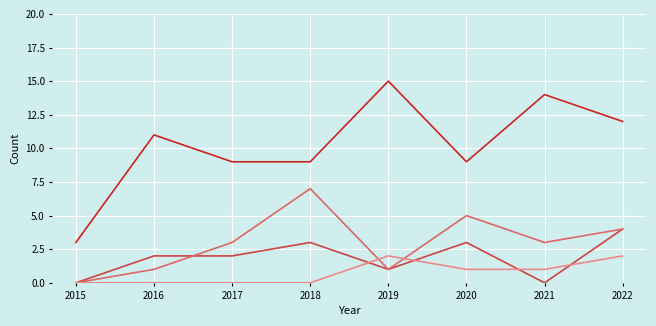

What is the maximum value shown in the chart?

15